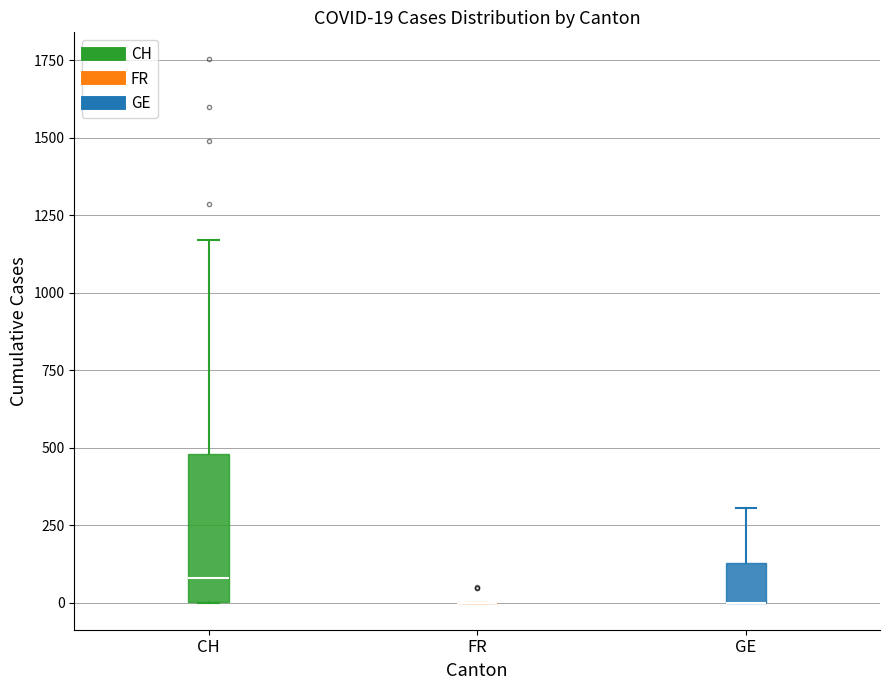

Which box is the tallest, from its lower edge to its upper edge?

CH